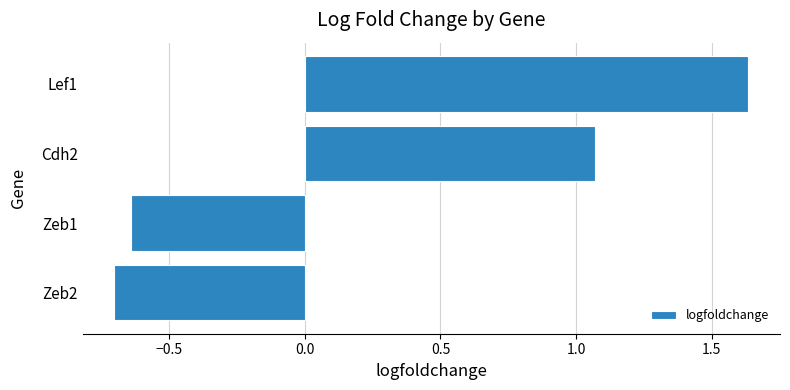

Count the number of values greater than 1.

2